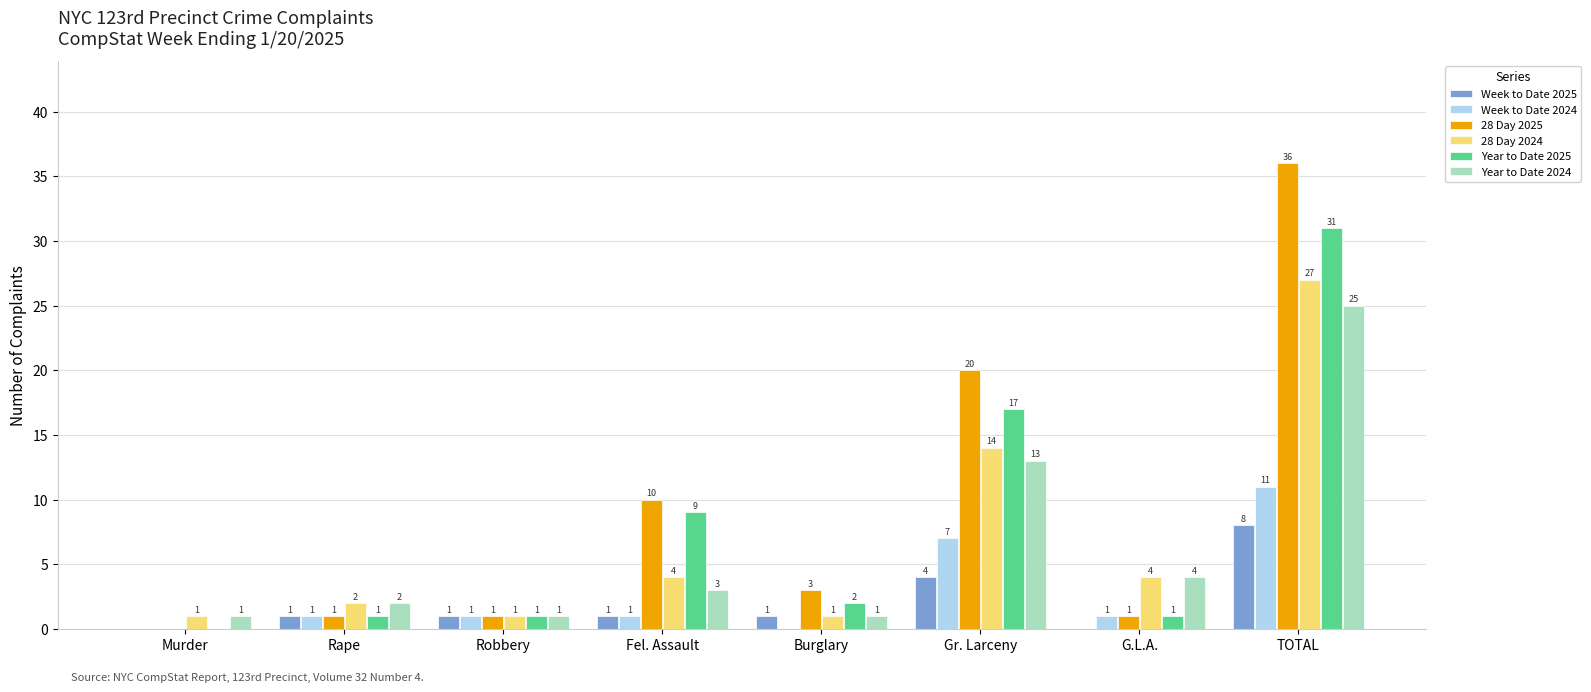

What are all the series names shown in the legend?

Week to Date 2025, Week to Date 2024, 28 Day 2025, 28 Day 2024, Year to Date 2025, Year to Date 2024